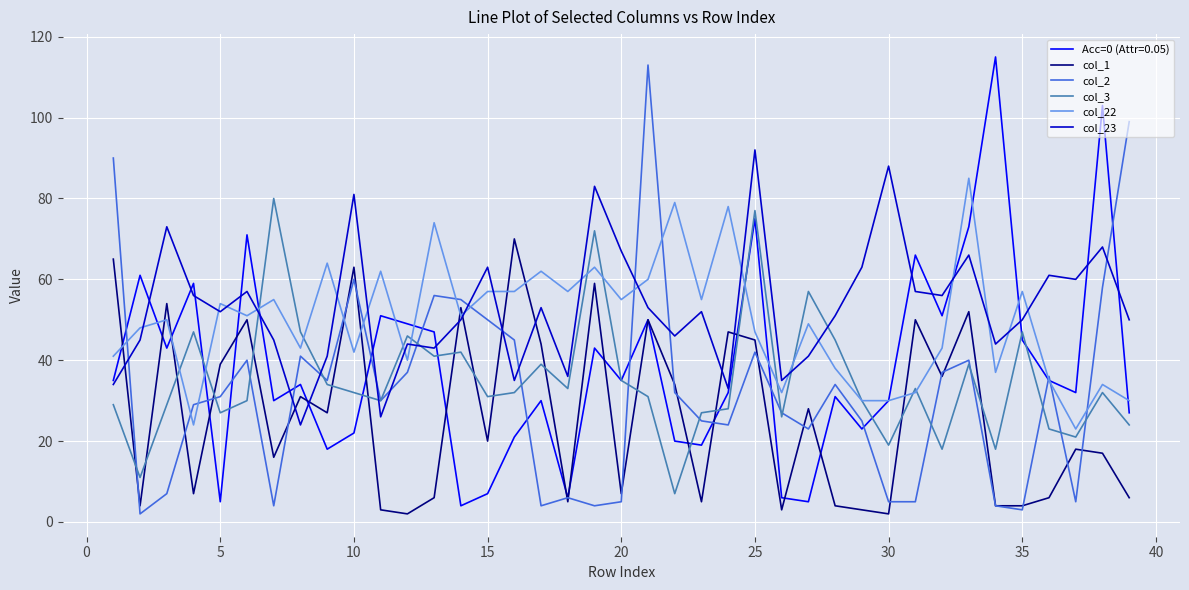

What is the greatest value displayed?

115